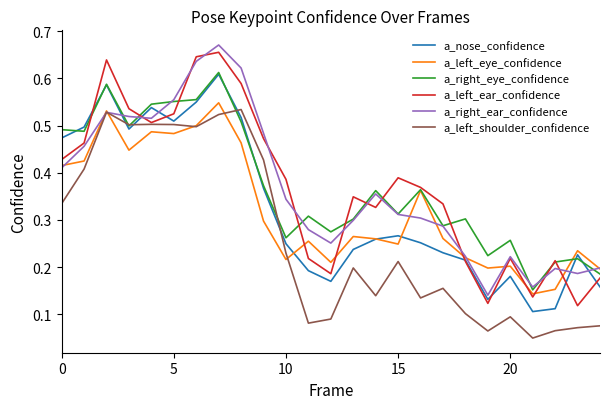

Which series has the widest spread of values?

a_left_ear_confidence